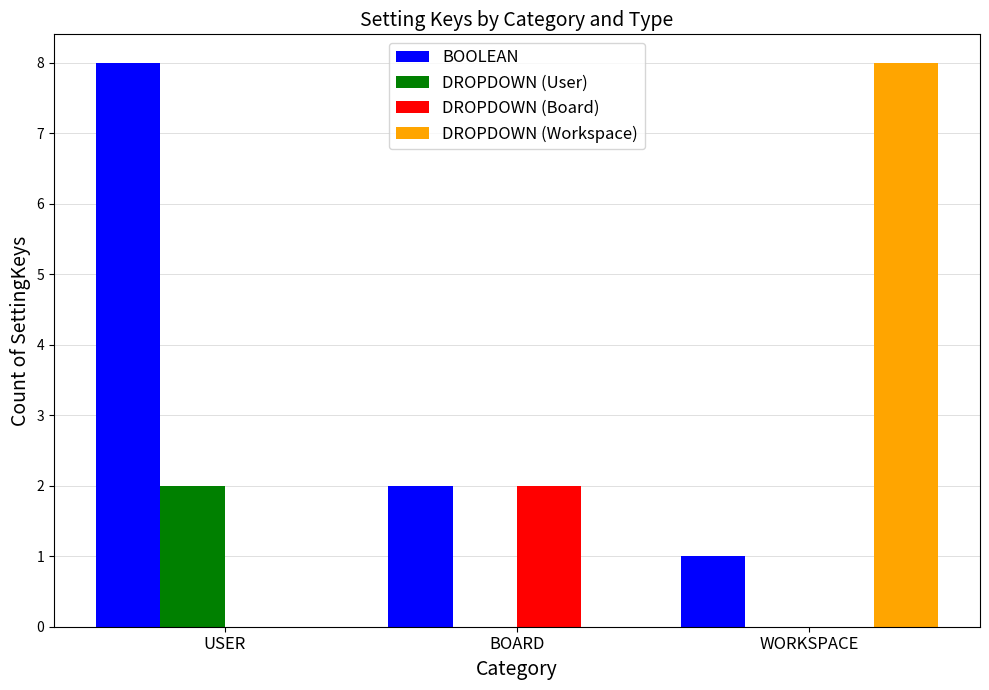

How many series are shown in this chart?

4